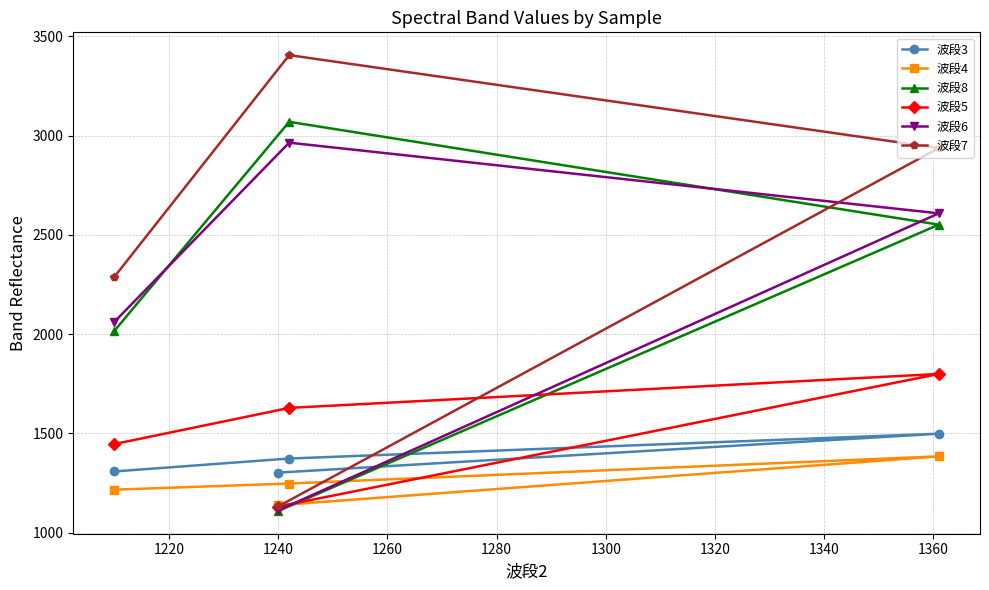

Which series has the largest range (max minus min)?

波段7